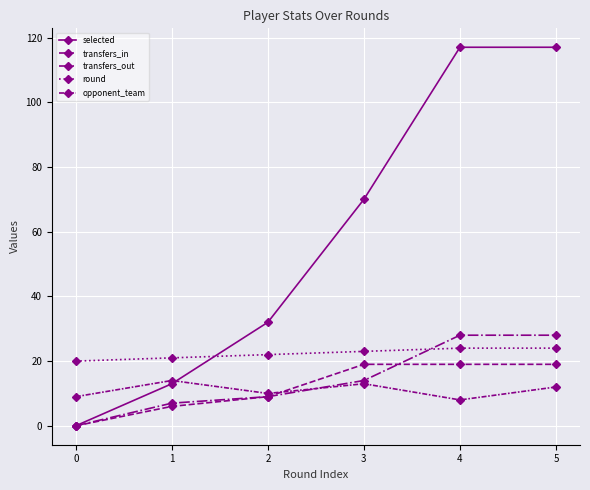

How many data points does each series have?

6